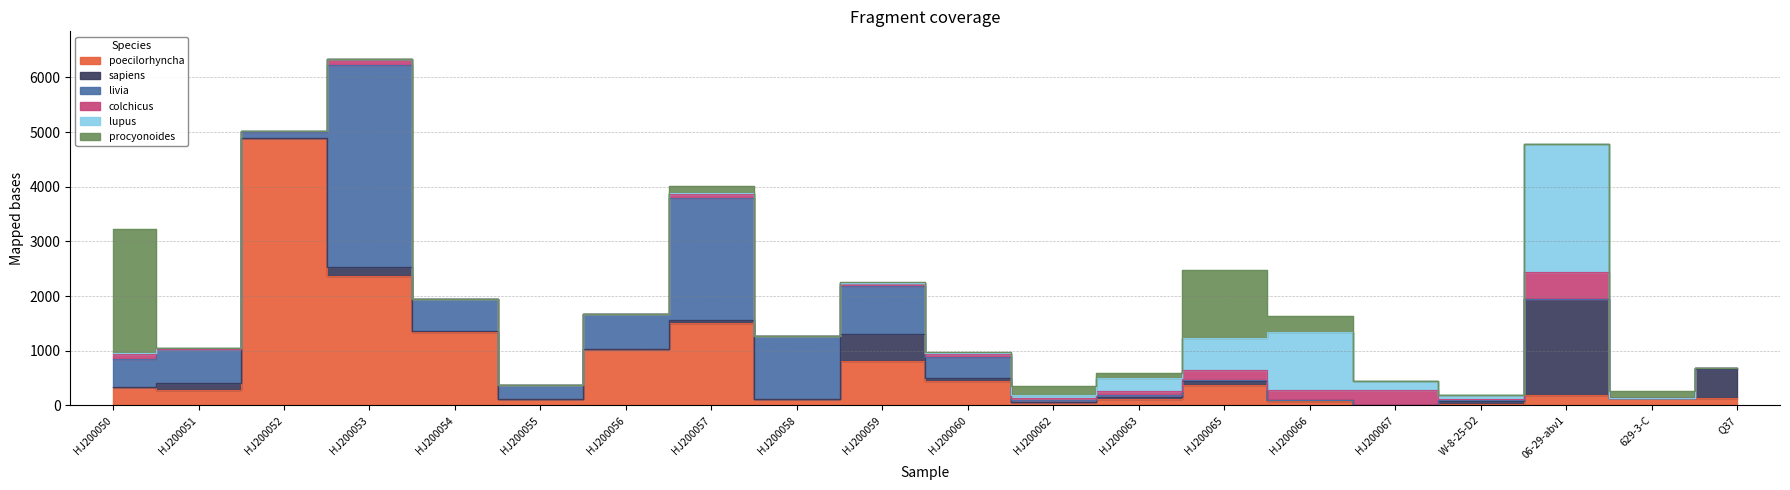

Reading left to right, transcribe all the data shown in this chart.

NC_022418.1 Anas poecilorhyncha: HJ200050=343	HJ200051=281	HJ200052=4892	HJ200053=2370	HJ200054=1343	HJ200055=116	HJ200056=1036	HJ200057=1505	HJ200058=114	HJ200059=815	HJ200060=450	HJ200062=67	HJ200063=116	HJ200065=368	HJ200066=87	HJ200067=0	W-8-25-D2=20	06-29-abv1=198	629-3-C=129	Q37=140
NC_012920.1 Homo sapiens: HJ200050=0	HJ200051=135	HJ200052=0	HJ200053=165	HJ200054=12	HJ200055=0	HJ200056=0	HJ200057=65	HJ200058=11	HJ200059=485	HJ200060=45	HJ200062=0	HJ200063=33	HJ200065=73	HJ200066=14	HJ200067=0	W-8-25-D2=57	06-29-abv1=1756	629-3-C=0	Q37=532
NC_013978.1 Columba livia: HJ200050=508	HJ200051=611	HJ200052=114	HJ200053=3701	HJ200054=596	HJ200055=252	HJ200056=629	HJ200057=2232	HJ200058=1136	HJ200059=893	HJ200060=386	HJ200062=35	HJ200063=39	HJ200065=31	HJ200066=0	HJ200067=0	W-8-25-D2=23	06-29-abv1=0	629-3-C=0	Q37=13
NC_015526.1 Phasianus colchicus: HJ200050=83	HJ200051=0	HJ200052=10	HJ200053=100	HJ200054=0	HJ200055=0	HJ200056=0	HJ200057=71	HJ200058=0	HJ200059=38	HJ200060=60	HJ200062=25	HJ200063=77	HJ200065=173	HJ200066=175	HJ200067=288	W-8-25-D2=15	06-29-abv1=494	629-3-C=0	Q37=0
NC_002008.4 Canis lupus: HJ200050=32	HJ200051=18	HJ200052=0	HJ200053=0	HJ200054=0	HJ200055=0	HJ200056=0	HJ200057=14	HJ200058=0	HJ200059=0	HJ200060=22	HJ200062=57	HJ200063=245	HJ200065=583	HJ200066=1073	HJ200067=151	W-8-25-D2=70	06-29-abv1=2334	629-3-C=10	Q37=0
NC_013700.1 Nyctereutes procyonoides: HJ200050=2262	HJ200051=10	HJ200052=0	HJ200053=0	HJ200054=0	HJ200055=0	HJ200056=0	HJ200057=126	HJ200058=0	HJ200059=18	HJ200060=18	HJ200062=177	HJ200063=74	HJ200065=1244	HJ200066=294	HJ200067=0	W-8-25-D2=0	06-29-abv1=0	629-3-C=127	Q37=0